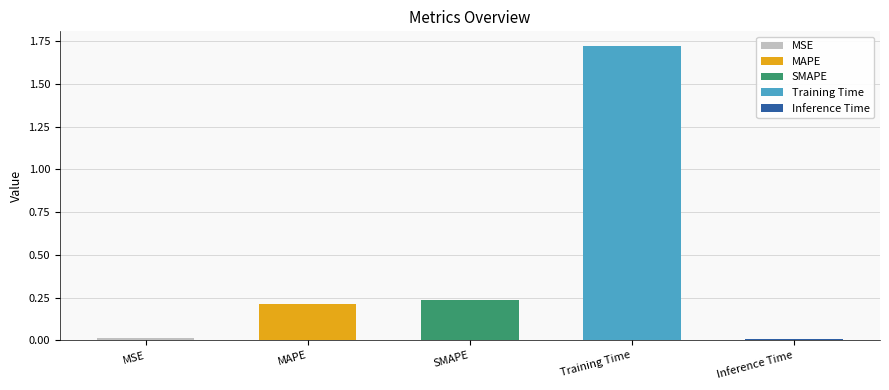

Rank the categories by value from lowest to highest.

Inference Time, MSE, MAPE, SMAPE, Training Time